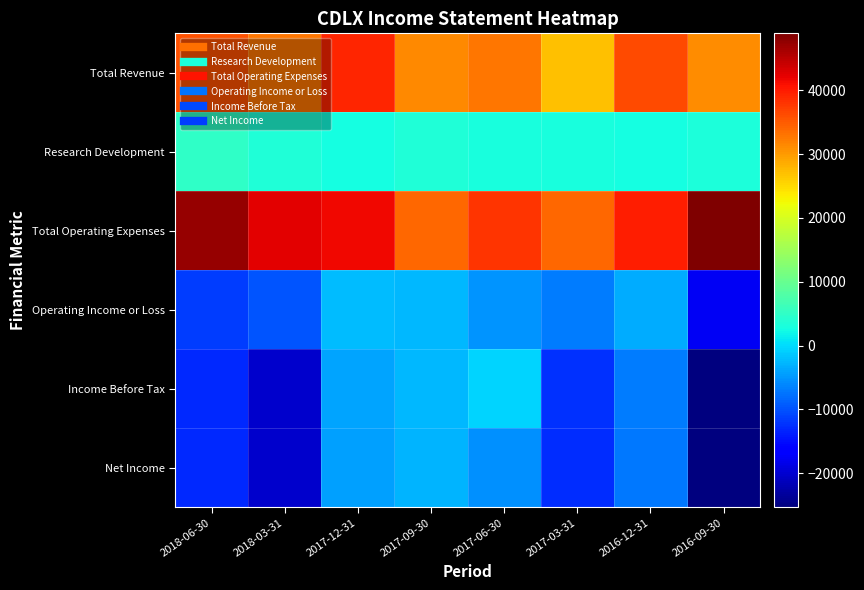

At which category is the sum across all series the highest?

2017-12-31